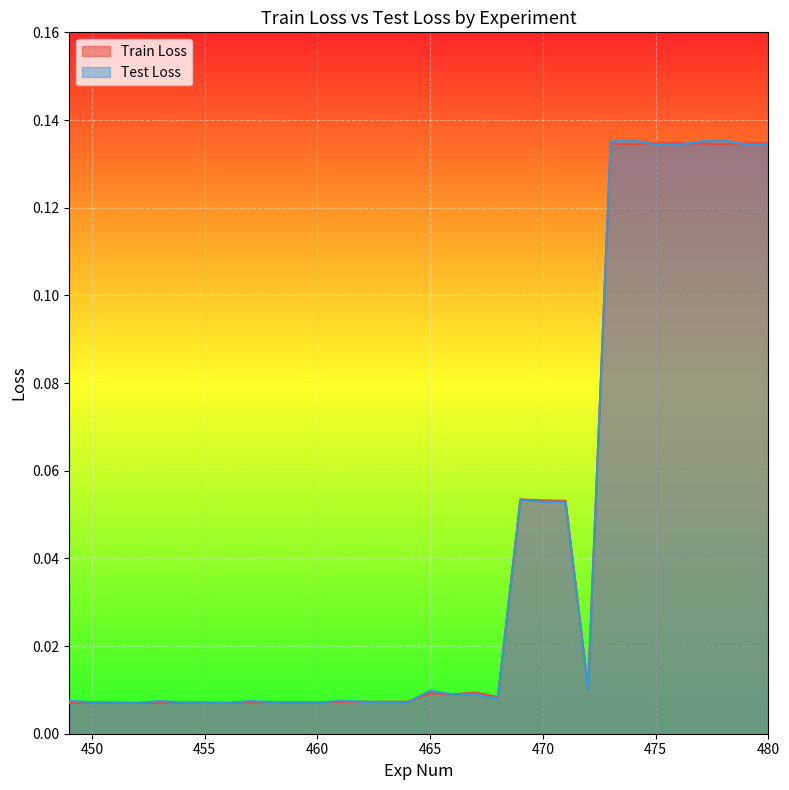

What is the maximum value shown in the chart?

0.1